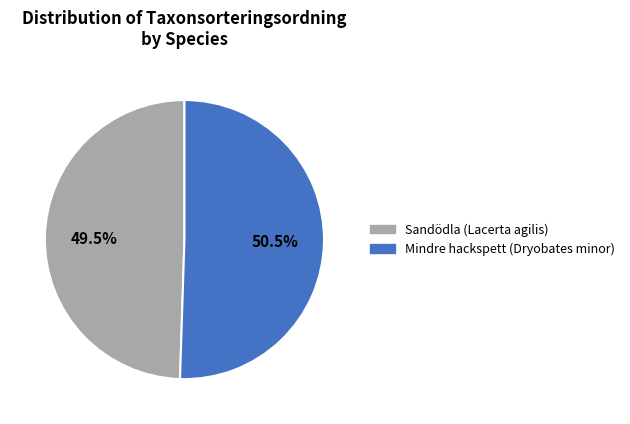

Which slice is the smallest?

Sandödla (Lacerta agilis)